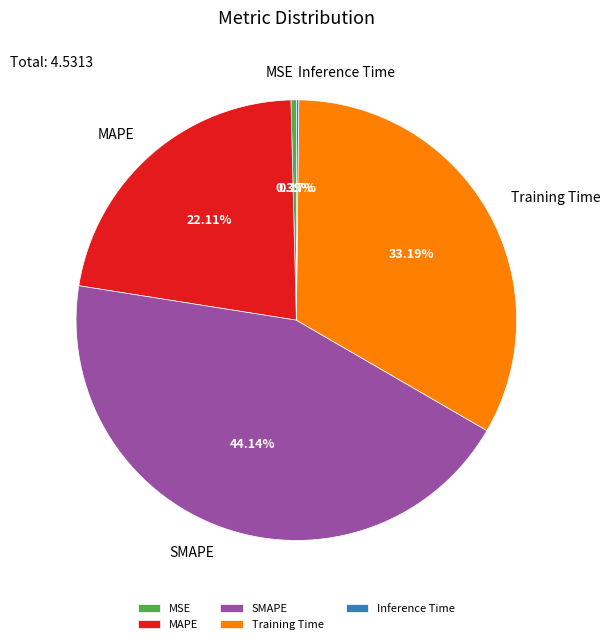

Which slice is the largest?

SMAPE